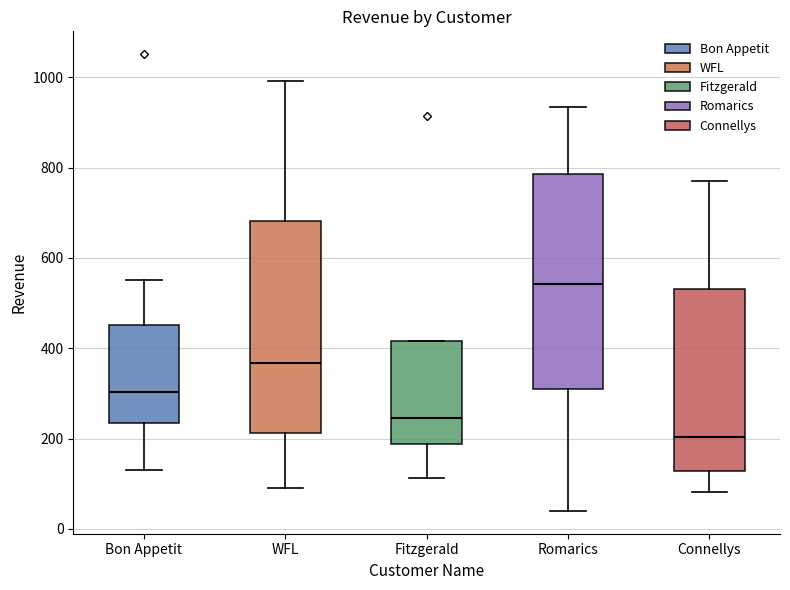

Reading left to right, read every box against the y-axis: the position of its median line, the range the box covers, and the ends of its whiskers. The values are not printed on the chart, so give them approximately, as read against the axis.

Bon Appetit: median 300, box 240 to 460, whiskers 140 to 560
WFL: median 360, box 220 to 680, whiskers 100 to 1000
Fitzgerald: median 240, box 180 to 420, whiskers 120 to 420
Romarics: median 540, box 300 to 780, whiskers 40 to 940
Connellys: median 200, box 120 to 540, whiskers 80 to 780